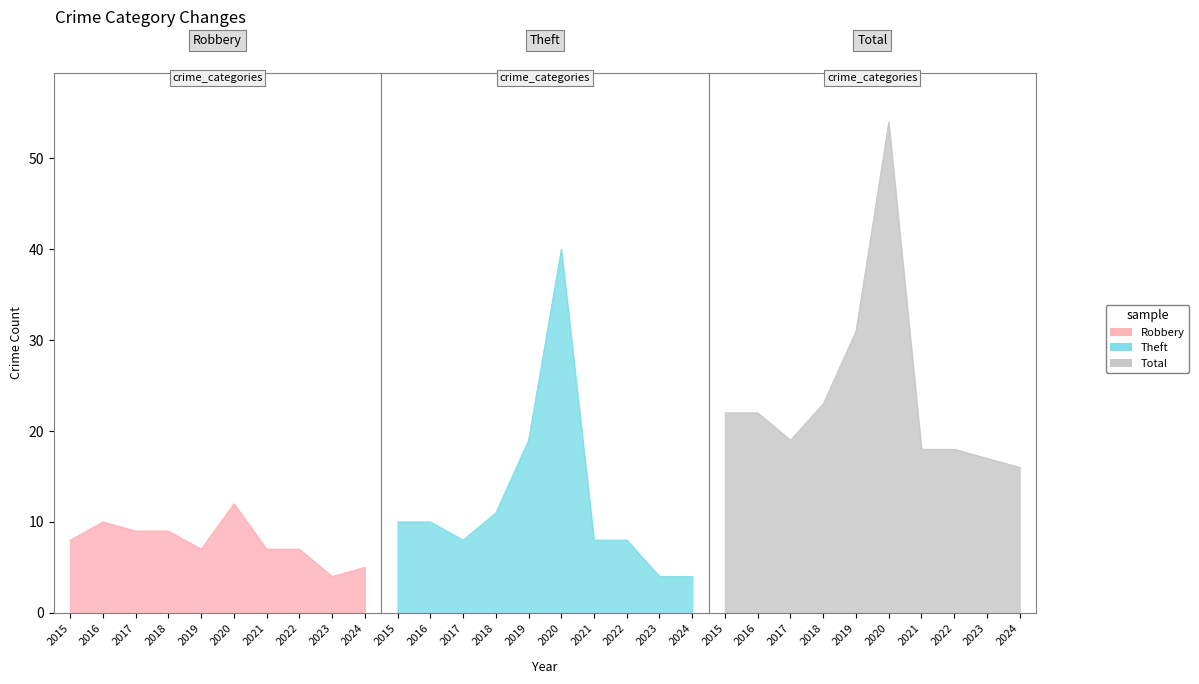

Rank the categories by Robbery value from lowest to highest.

2023, 2024, 2019, 2021, 2022, 2015, 2017, 2018, 2016, 2020